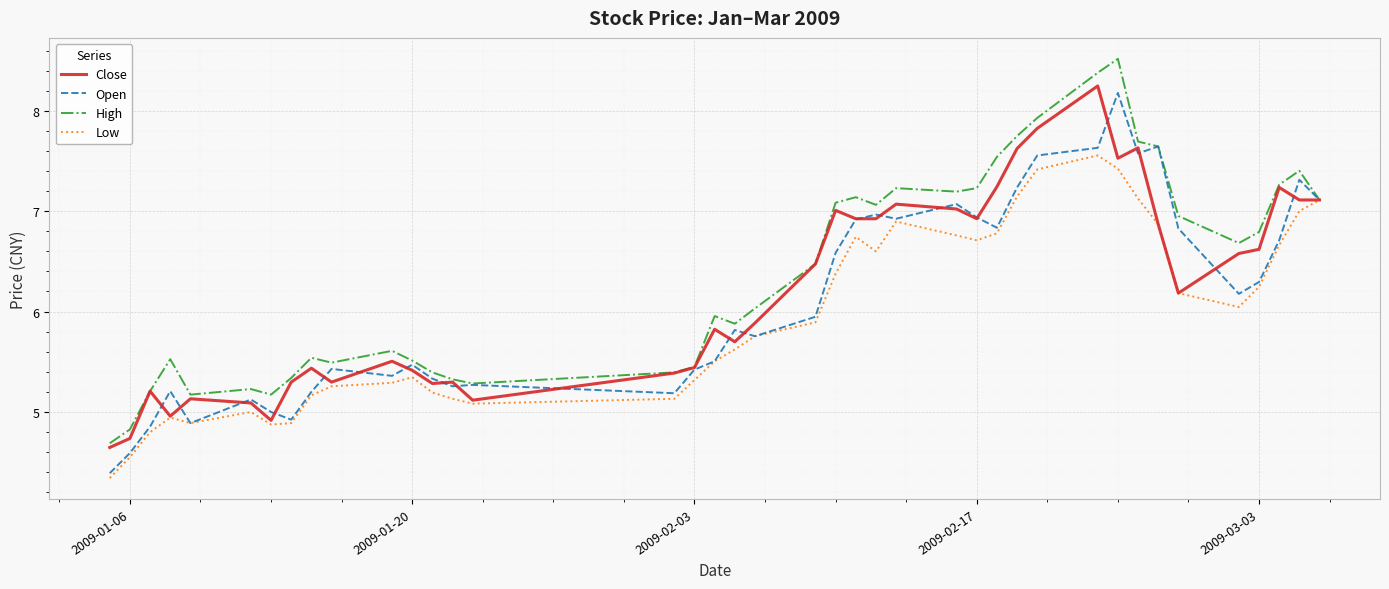

What is the lowest value of the Close series?

4.6